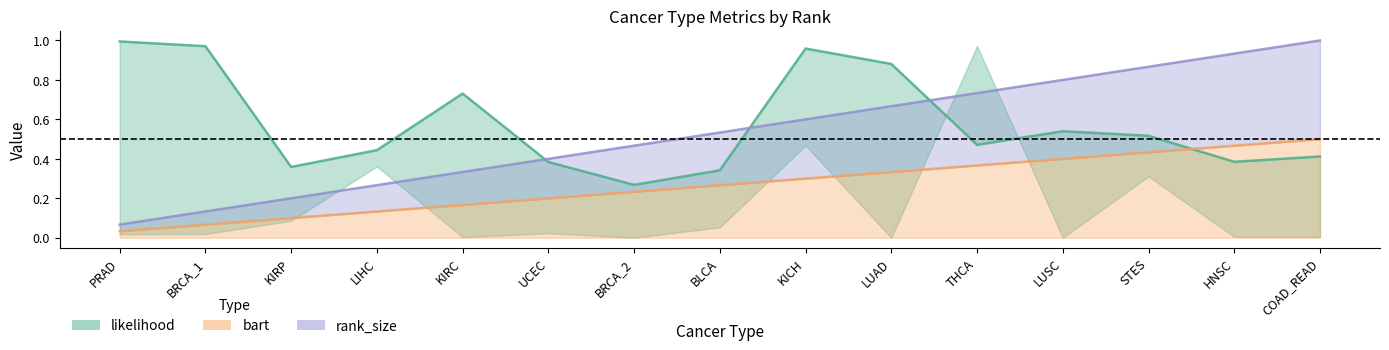

List the labels in order of value, smallest first.

BRCA_2, BLCA, KIRP, UCEC, HNSC, COAD_READ, LIHC, THCA, STES, LUSC, KIRC, LUAD, KICH, BRCA_1, PRAD